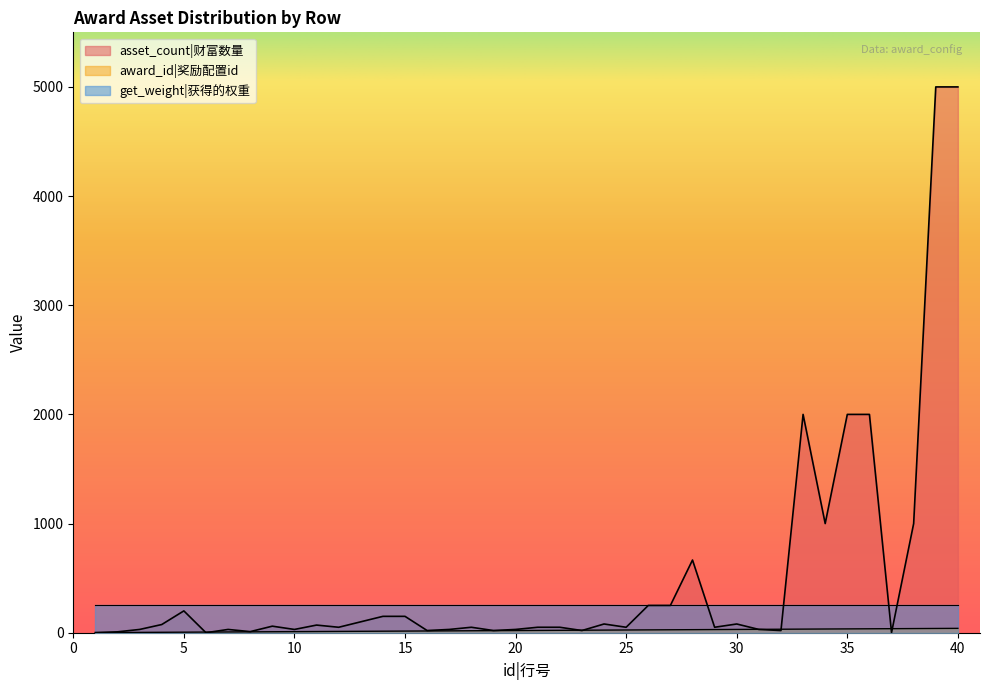

Which series has the largest range (max minus min)?

asset_count|财富数量